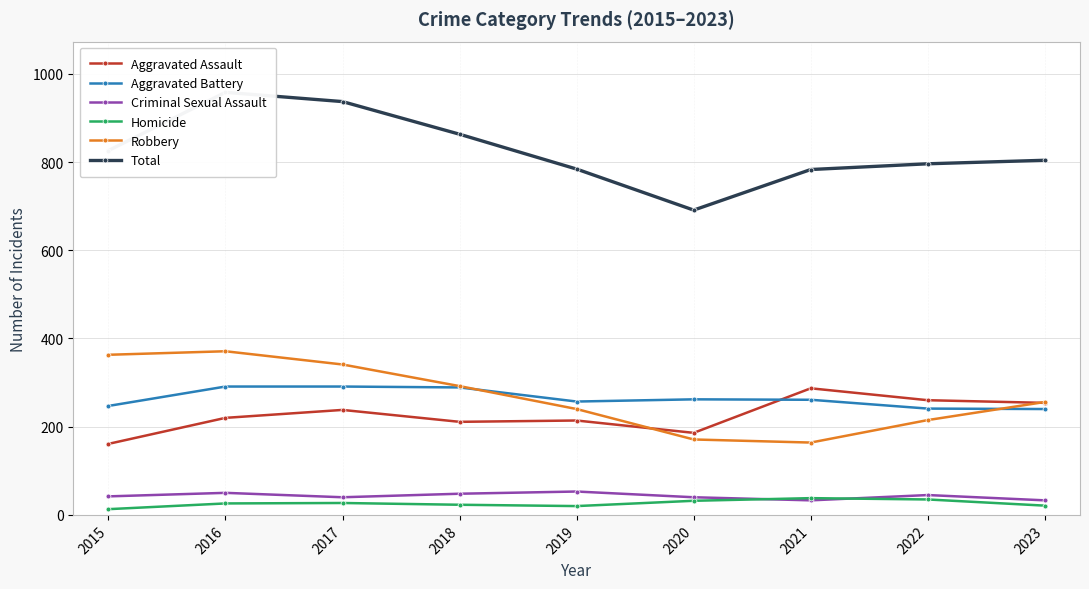

How many lines are shown in the chart?

6